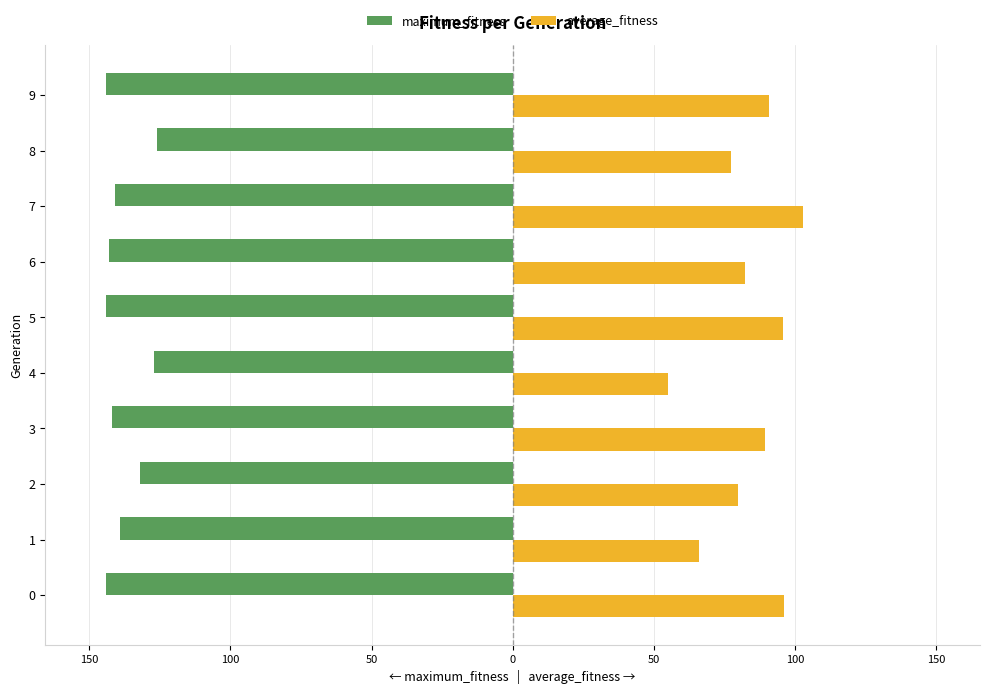

What are all the series names shown in the legend?

maximum_fitness, average_fitness